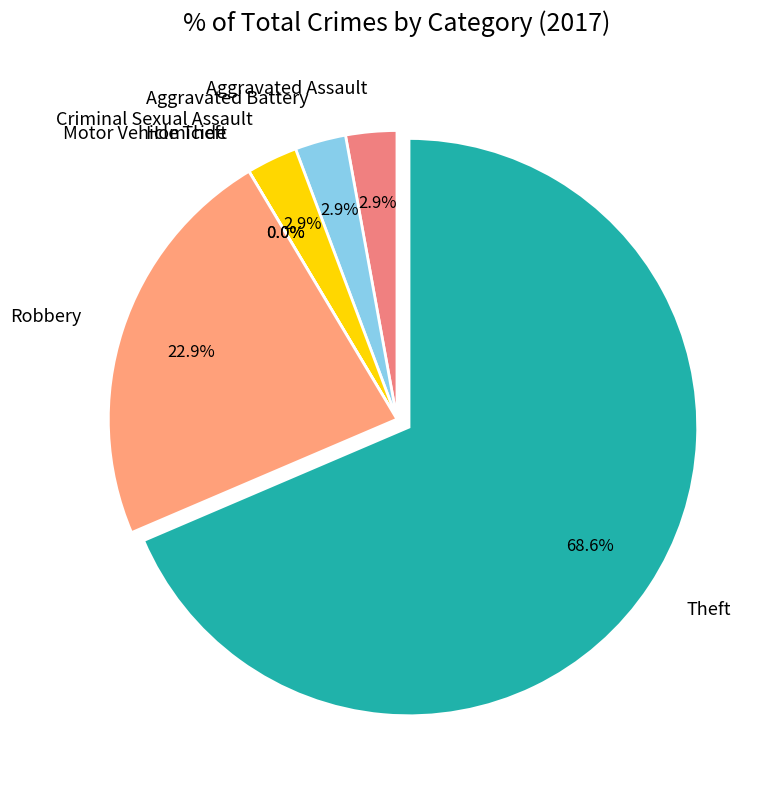

Which category accounts for the majority?

Theft